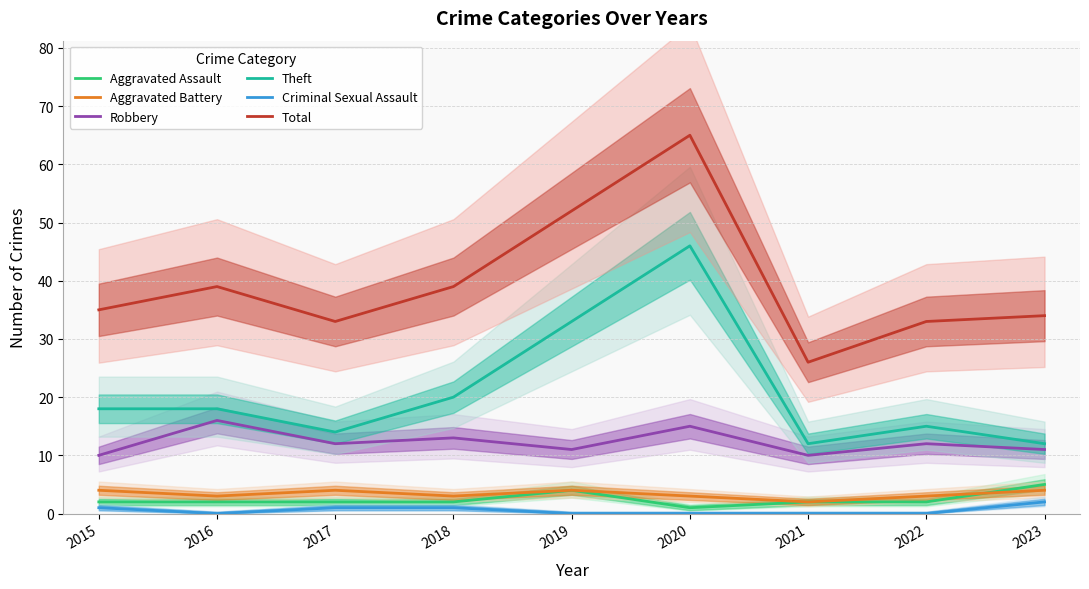

What is the value of the Theft point at the 7th from the left?

12